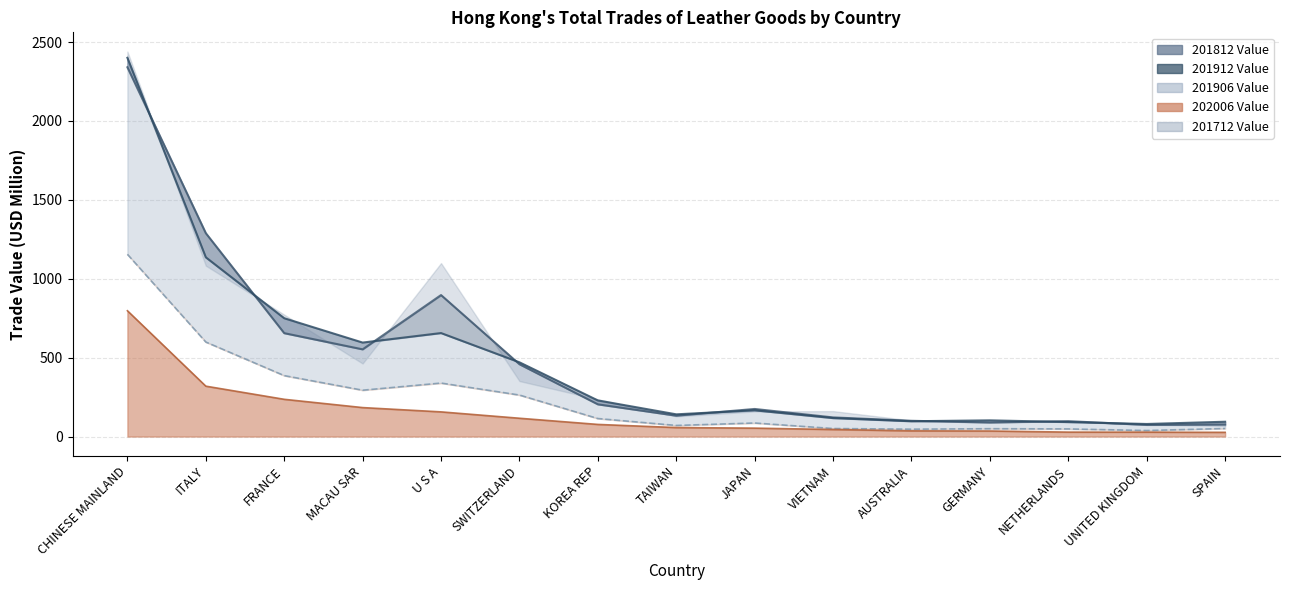

What is the difference between the highest and lowest values at SWITZERLAND?

354.5